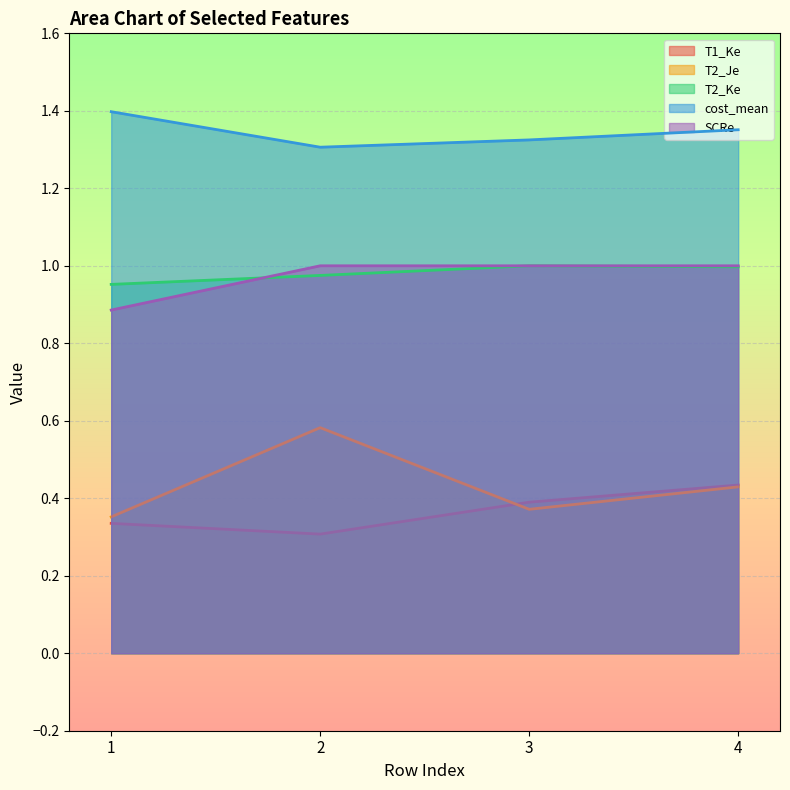

What is the lowest value of the T2_Ke series?

1.0